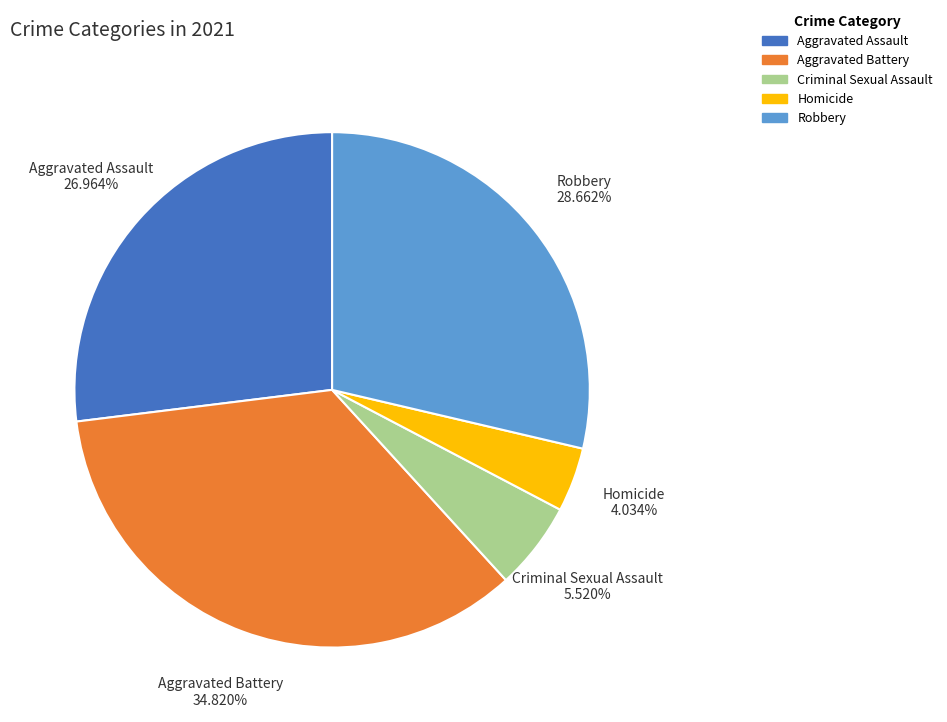

Count the number of slices in the pie.

5